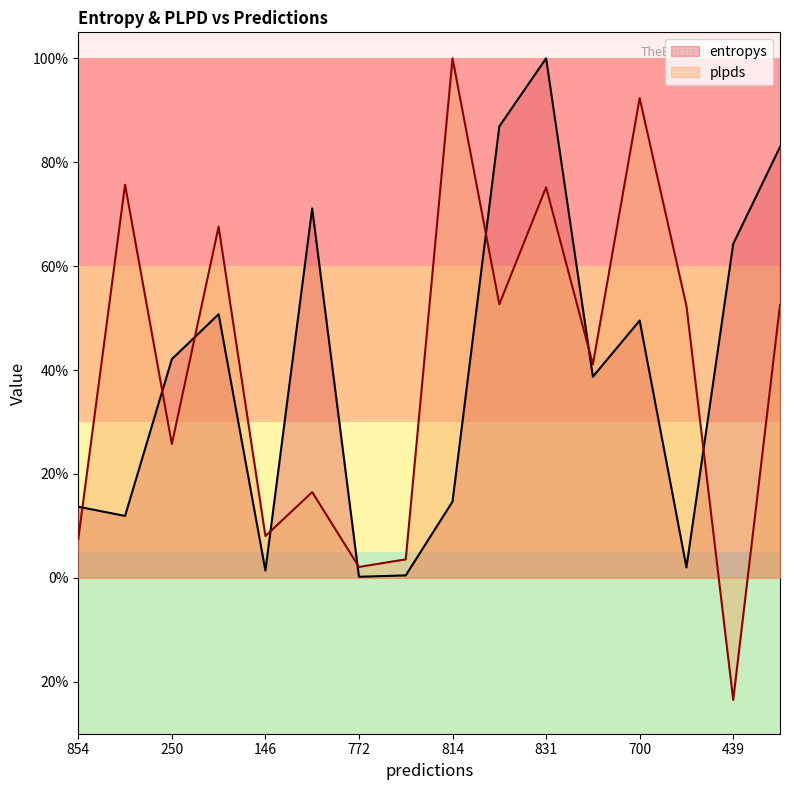

Which category has the lowest value in the plpds series?

439